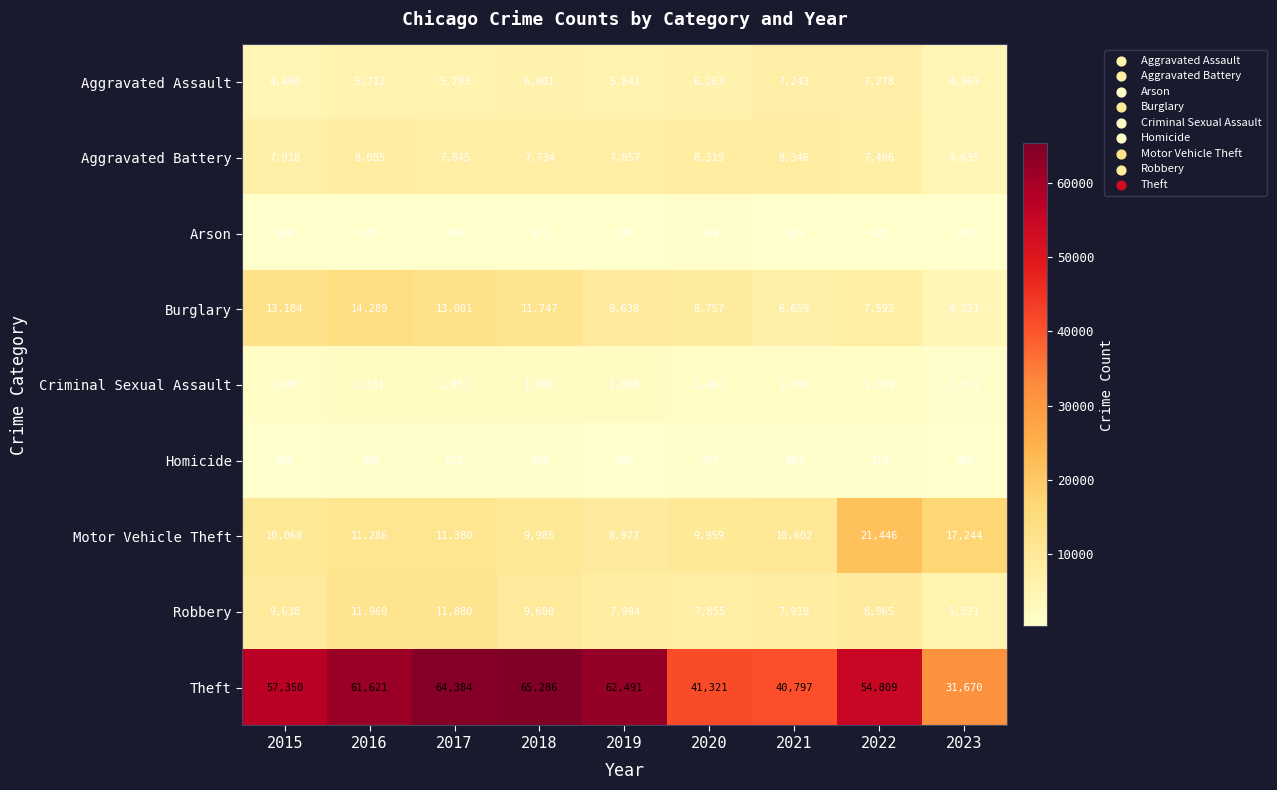

Which series has the widest spread of values?

Theft